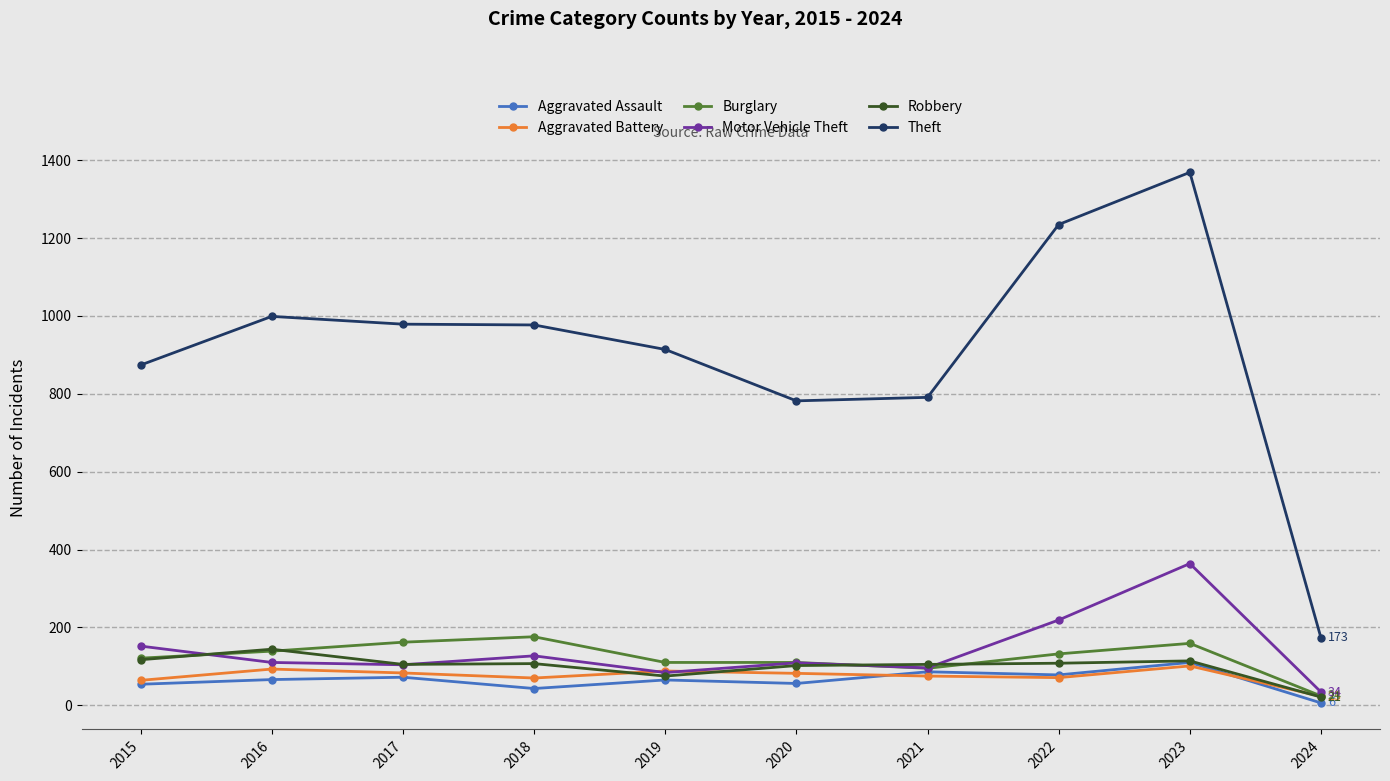

What is the value of the Aggravated Battery point at the 5th from the left?

88